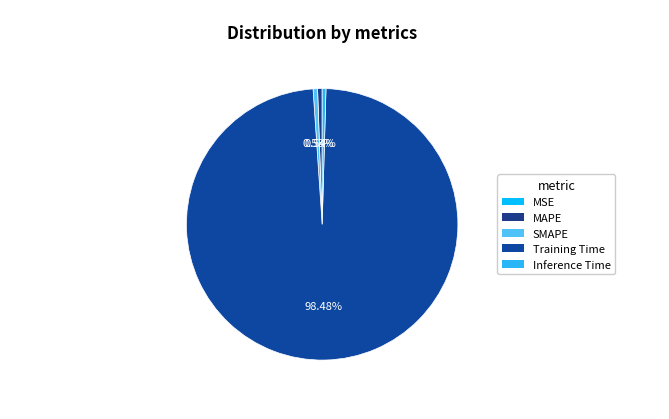

Does Training Time represent more than half of the total?

Yes